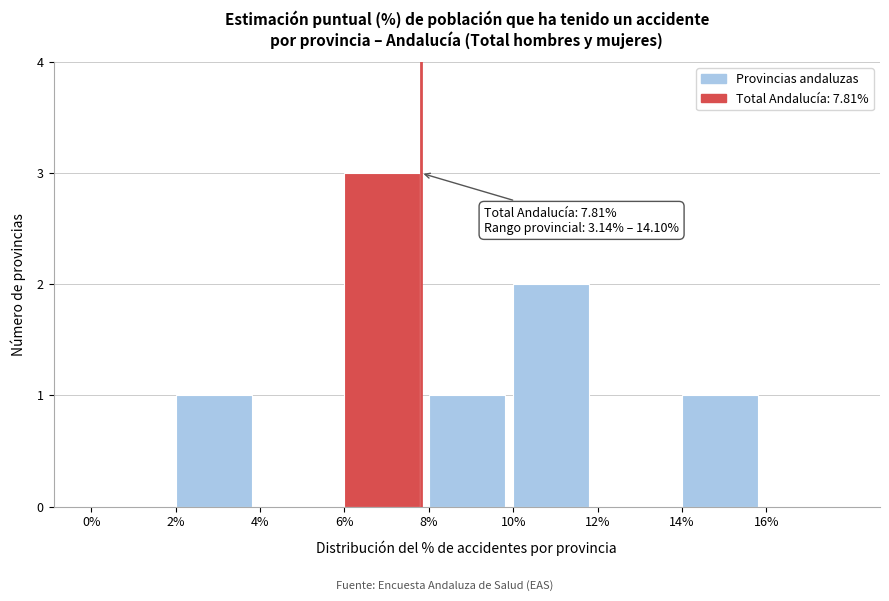

Over which range of the x-axis is the bar tallest?

6 to 8